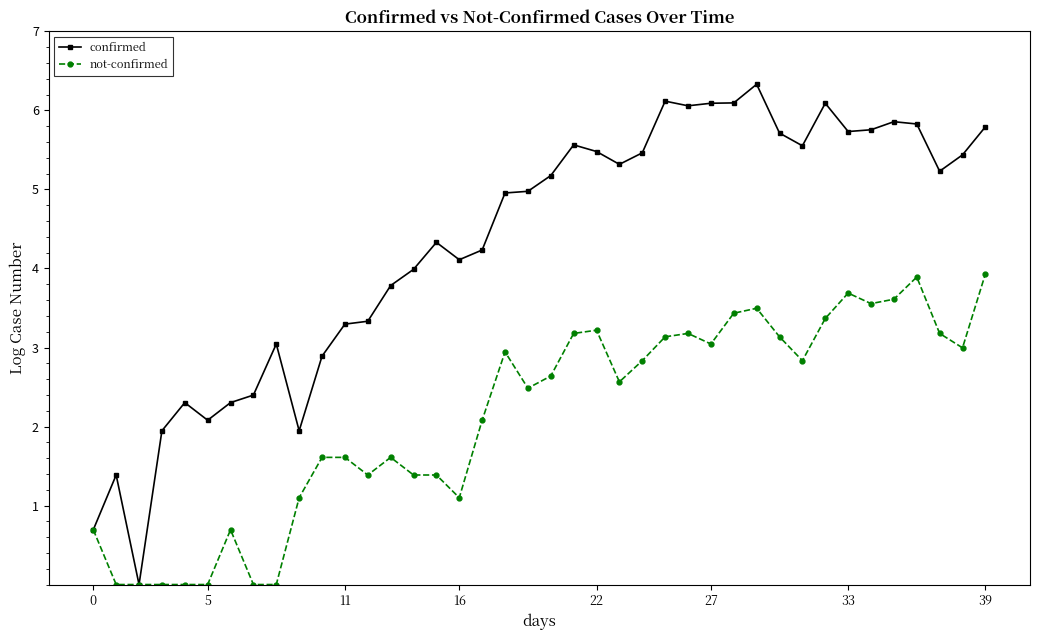

Rank the series by their maximum value, from lowest to highest.

not-confirmed, confirmed